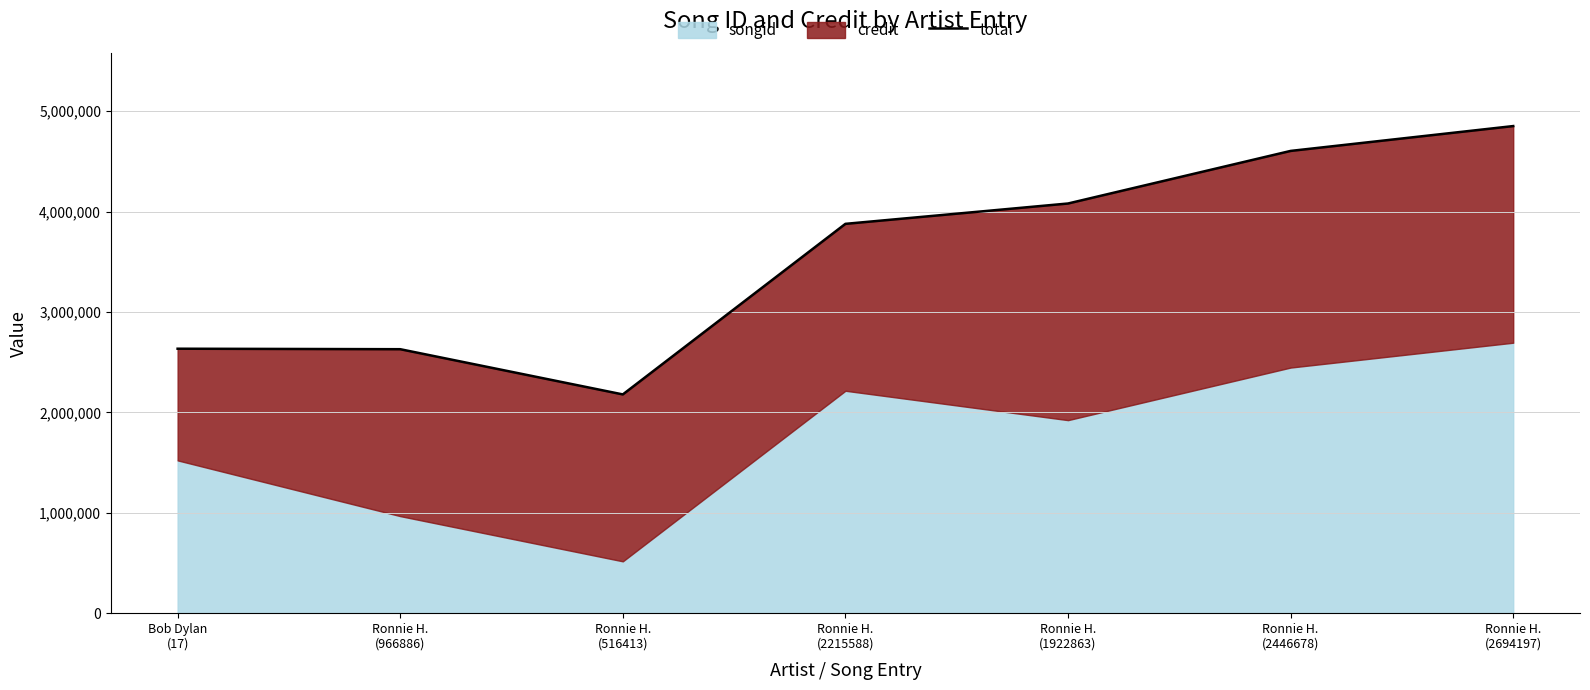

Reading left to right, transcribe all the data shown in this chart.

2634322	2629505	2179032	3878207	4080903	4604718	4852237